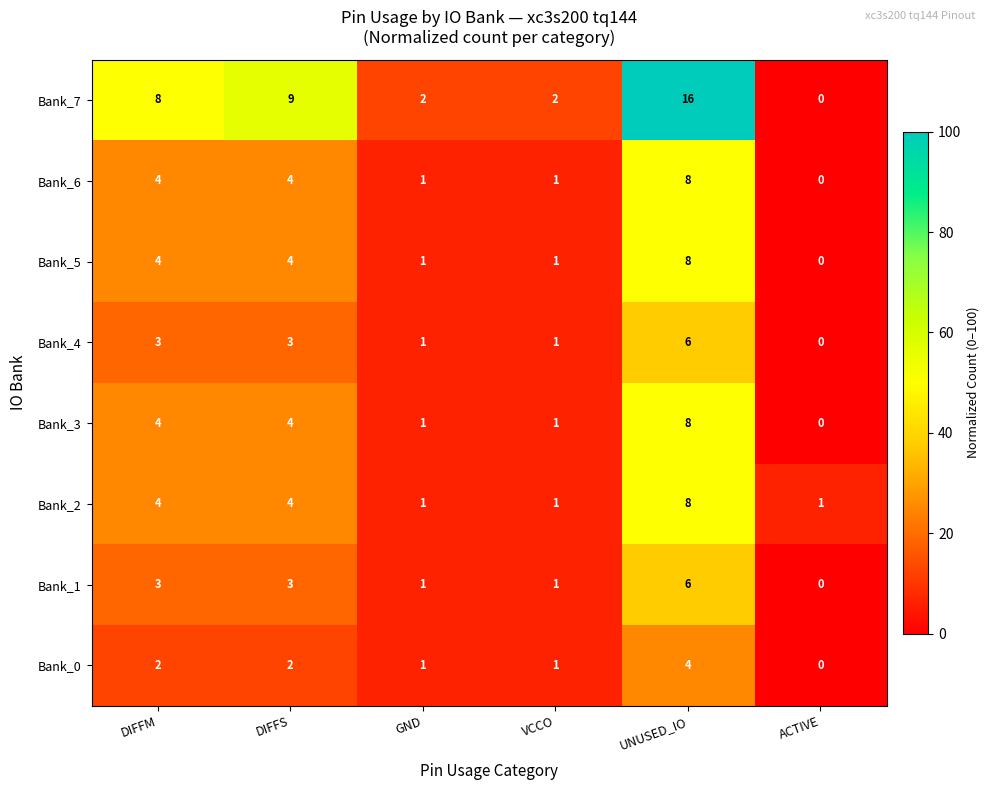

What is the difference between the Bank_1 values at ACTIVE and DIFFS?

3